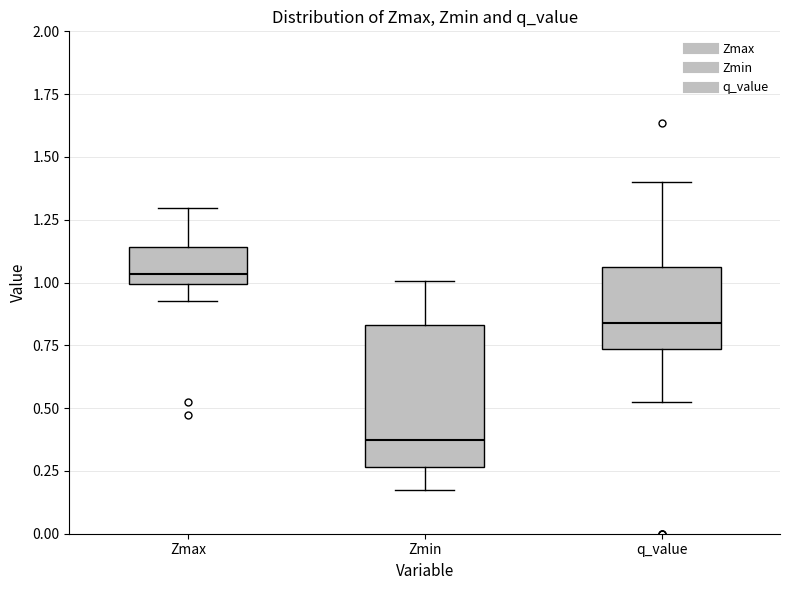

Which box is the tallest, from its lower edge to its upper edge?

Zmin